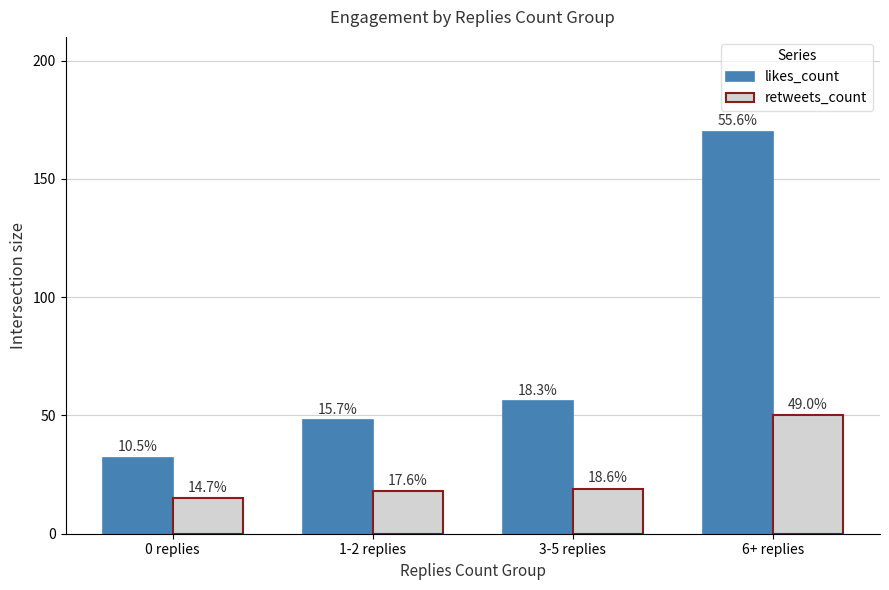

What are all the series names shown in the legend?

likes_count, retweets_count